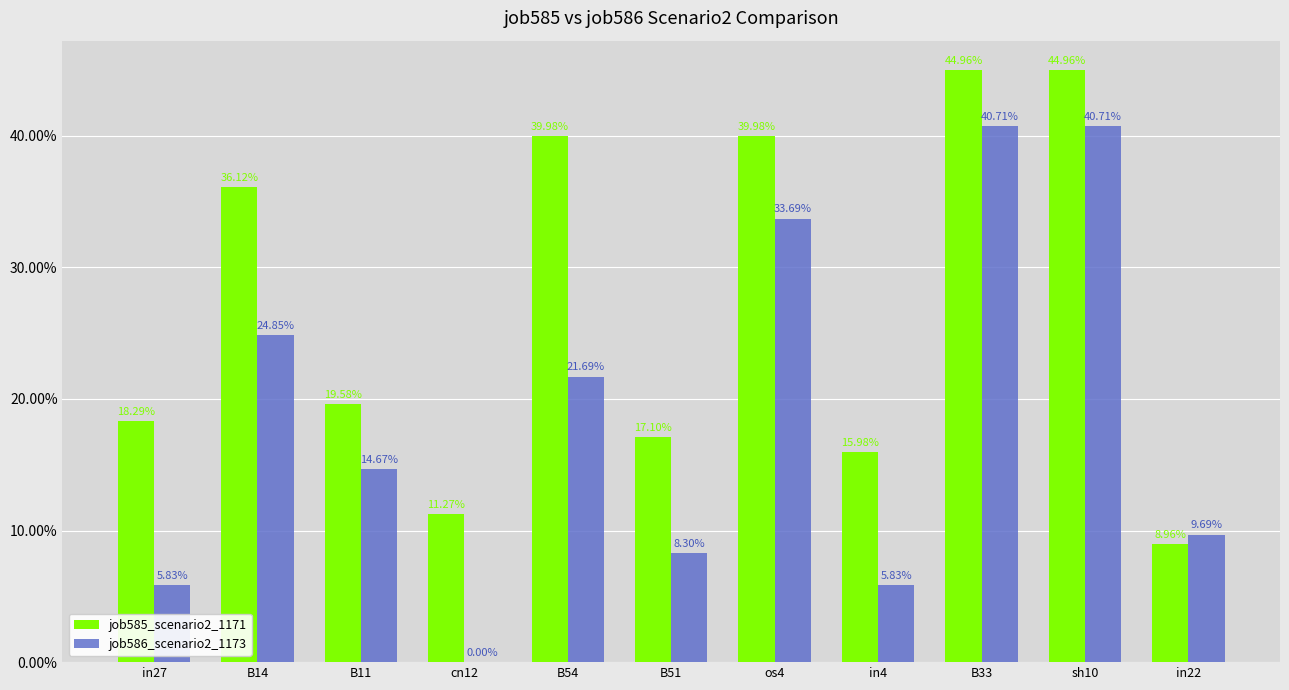

At which label does job585_scenario2_1171 reach its peak?

B33